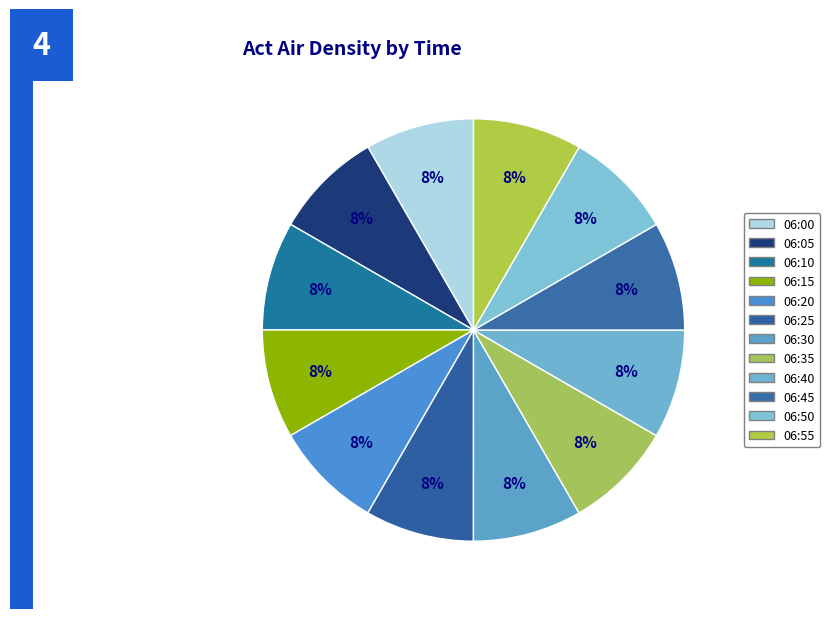

How many slices are in this pie chart?

12